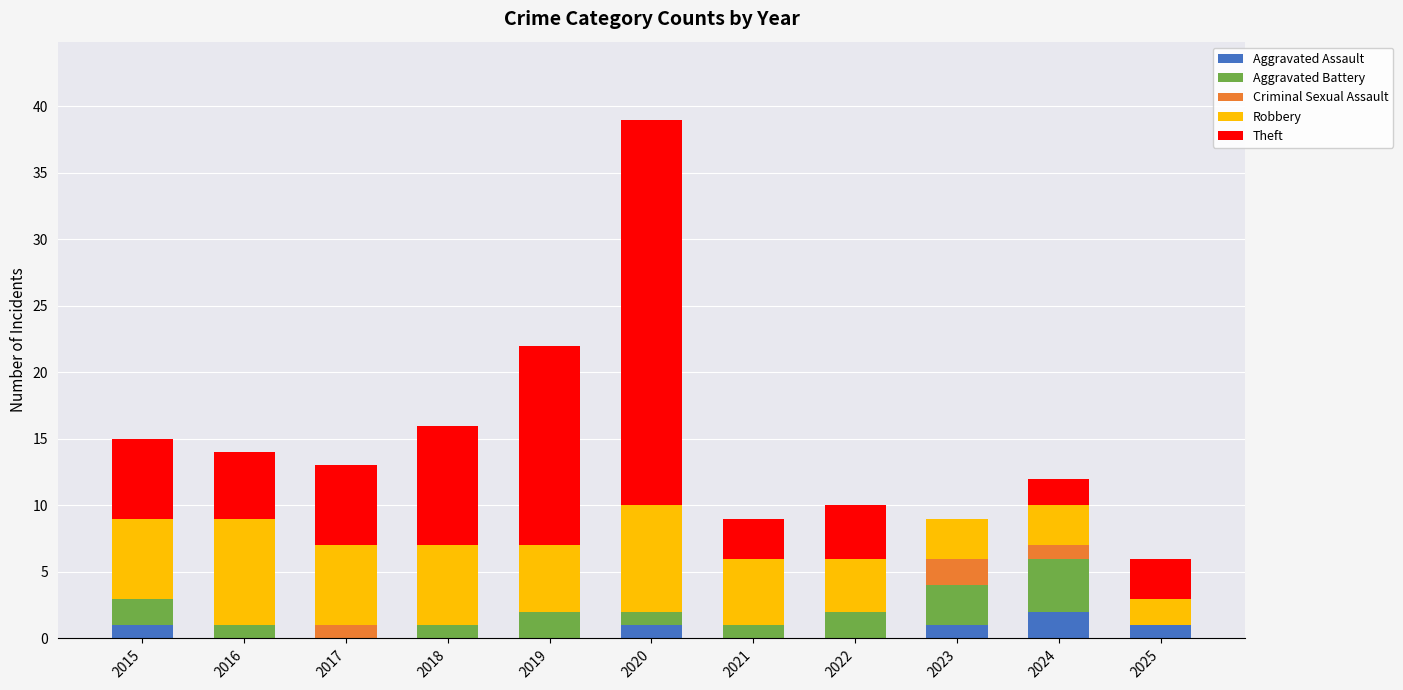

Are the bars horizontal?

No